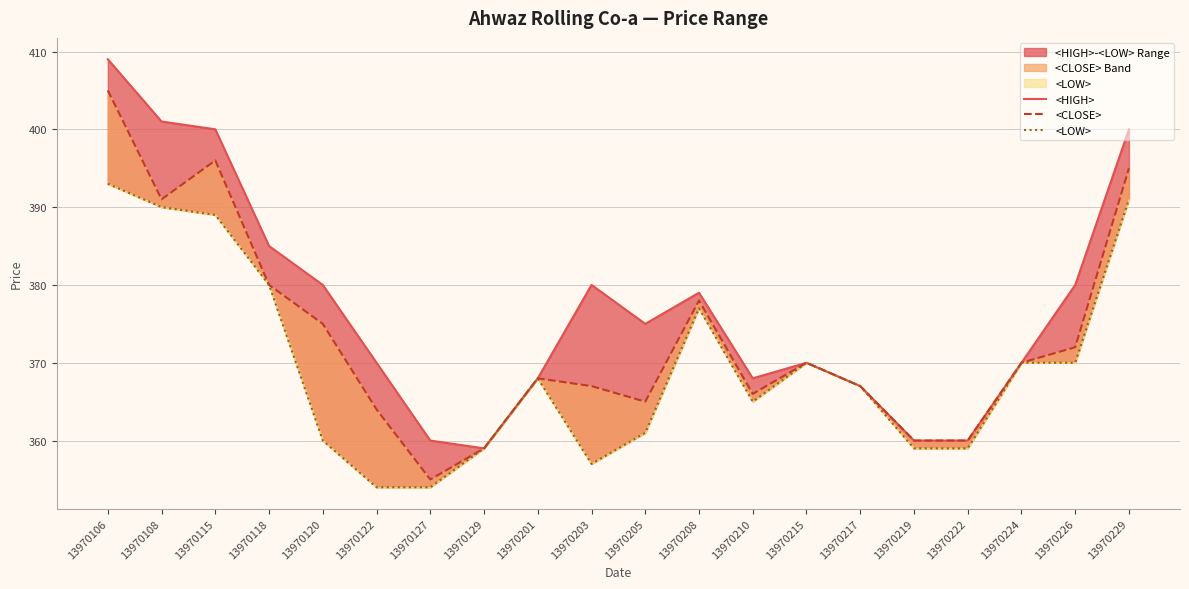

What is the sum of the <LOW> values at 13970201 and 13970129?

727